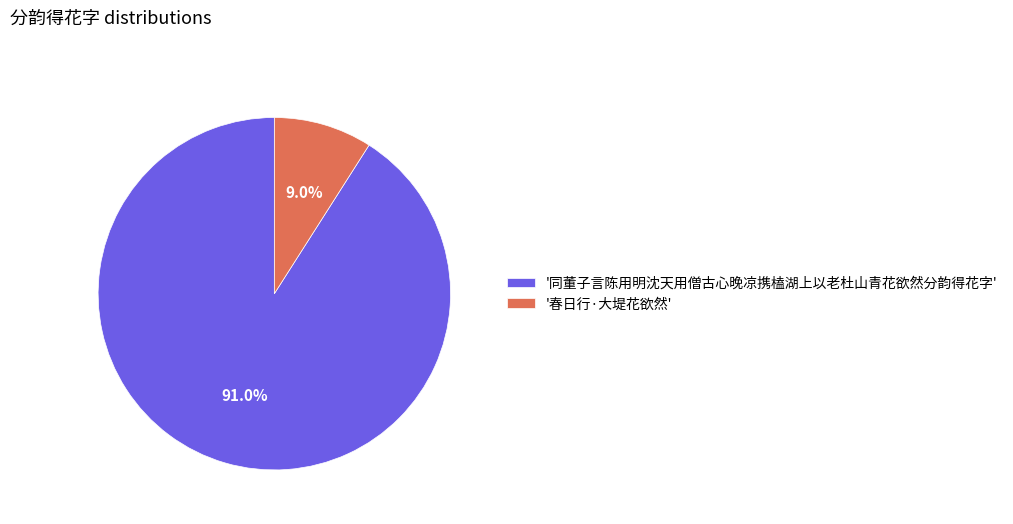

Is '春日行·大堤花欲然' the majority of the pie?

No